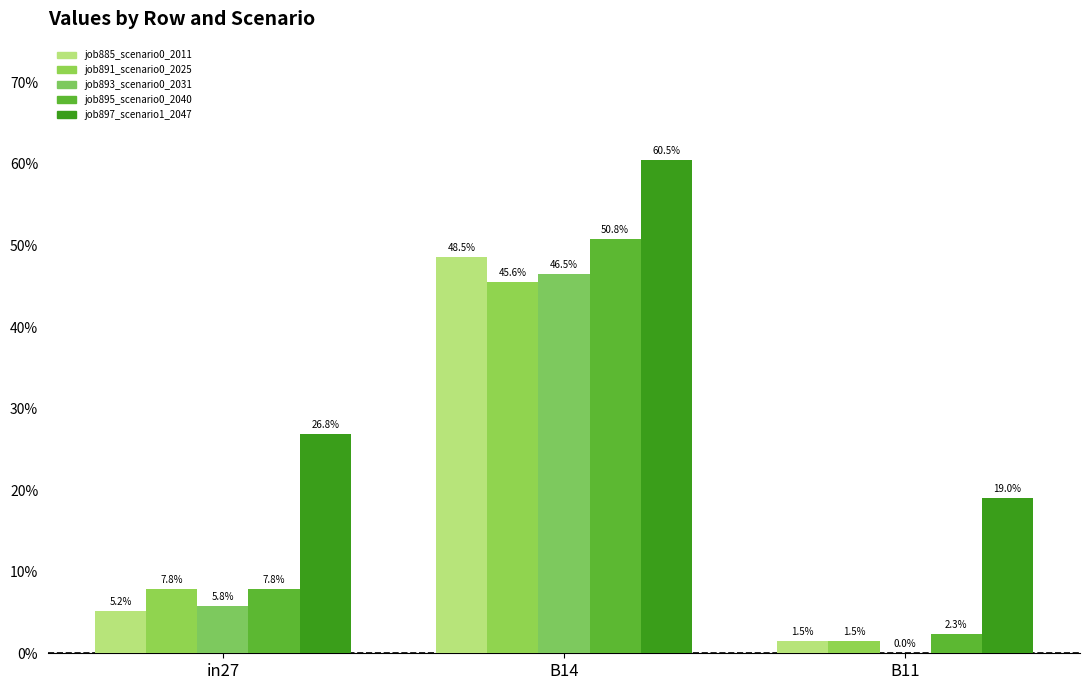

Are the bars grouped side by side (vs. stacked)?

Yes